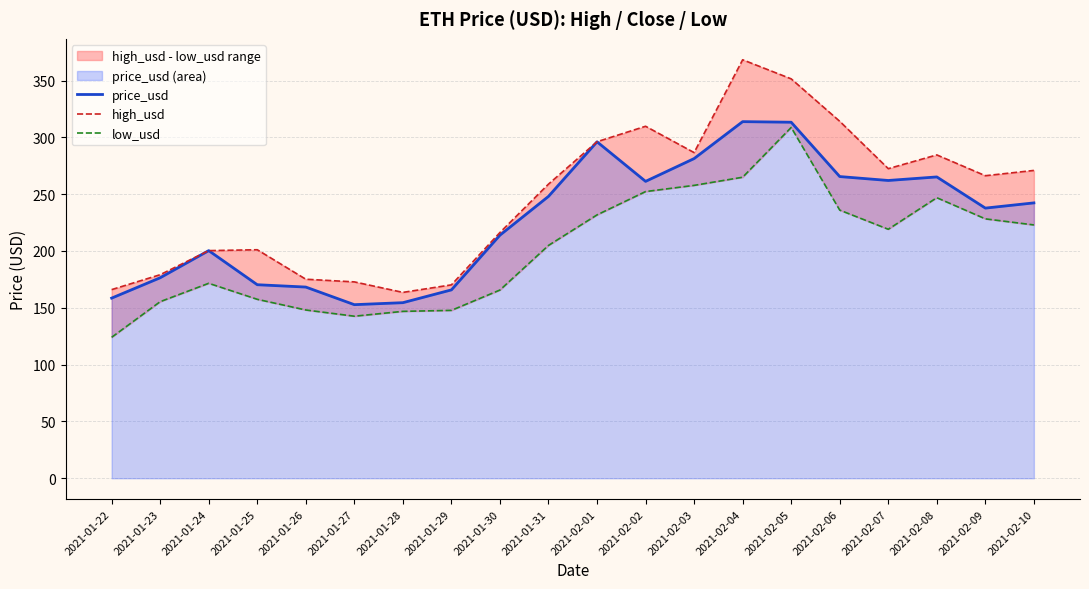

What is the average value of the price_usd series?

227.4